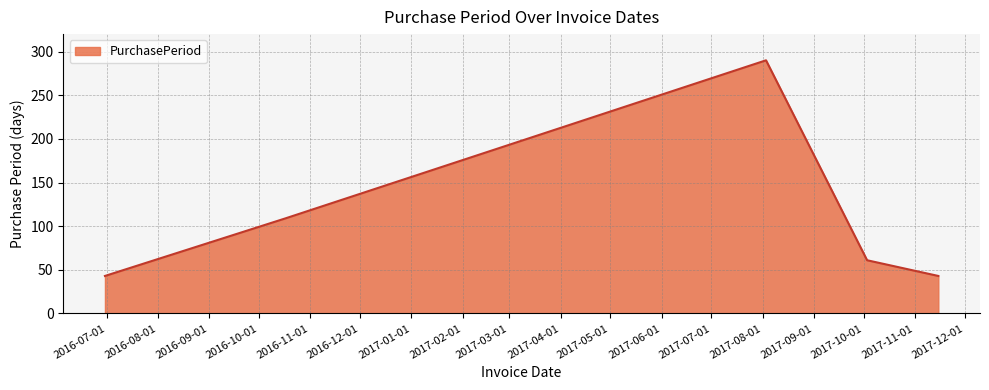

What is the minimum value shown in the chart?

43